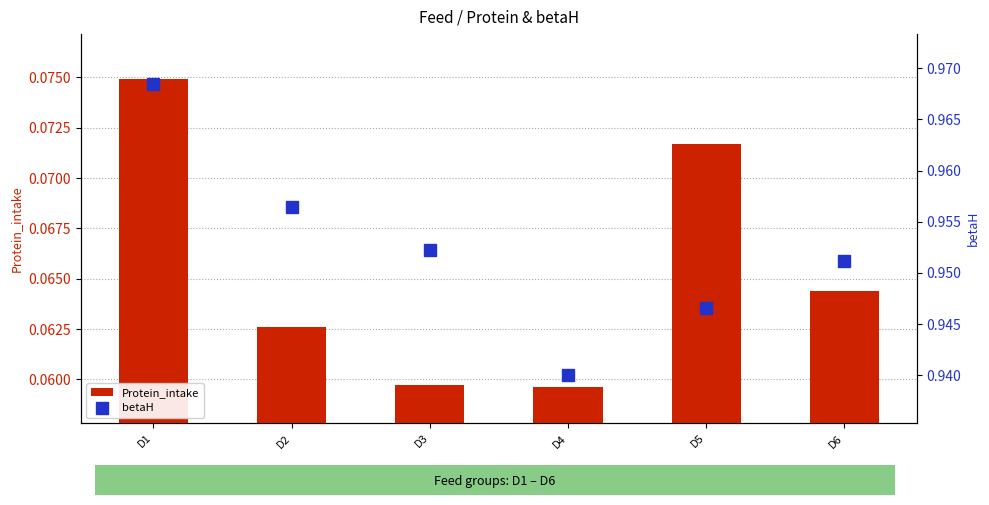

Where is Protein_intake nearest to the value 0?

D4